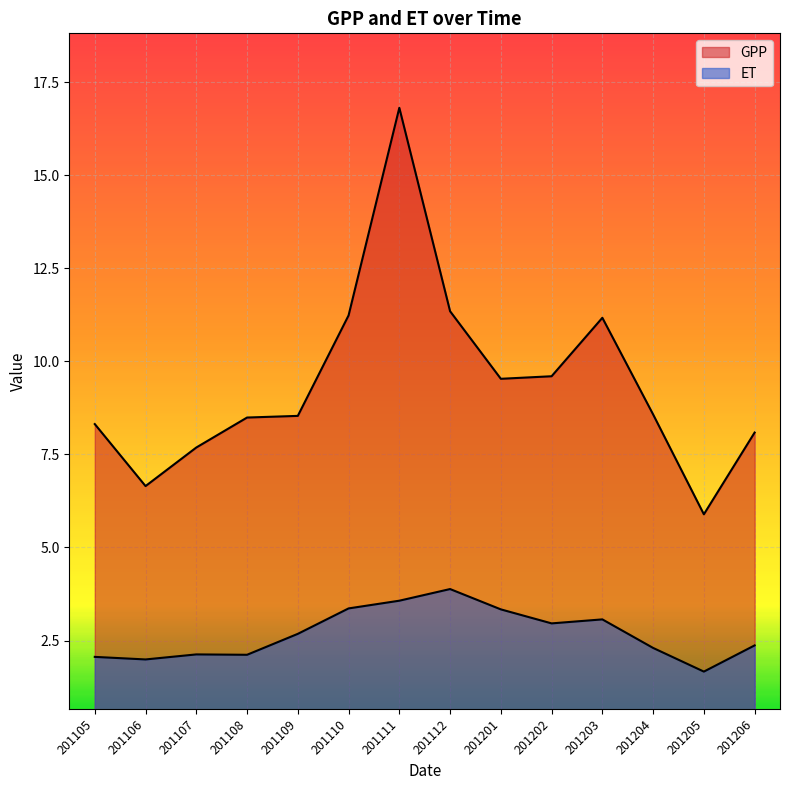

How many interior local peaks does the ET series have?

3